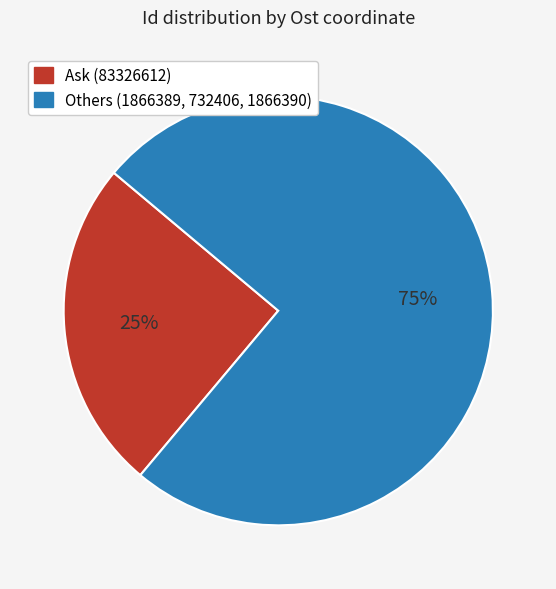

To the nearest percent, what is the difference between the largest and smallest slice percentages?

50%